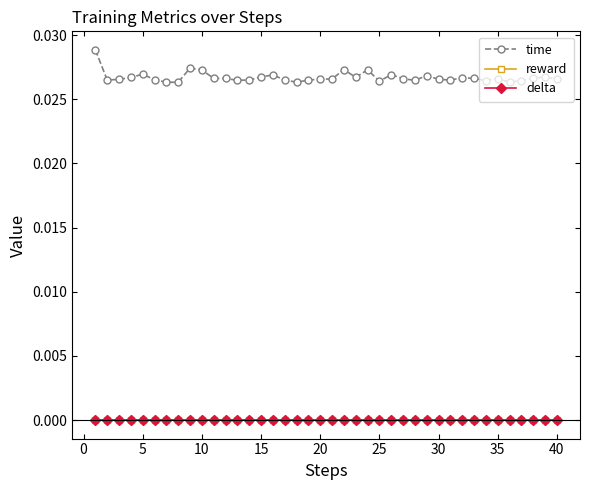

Which series has the largest total across all categories?

time